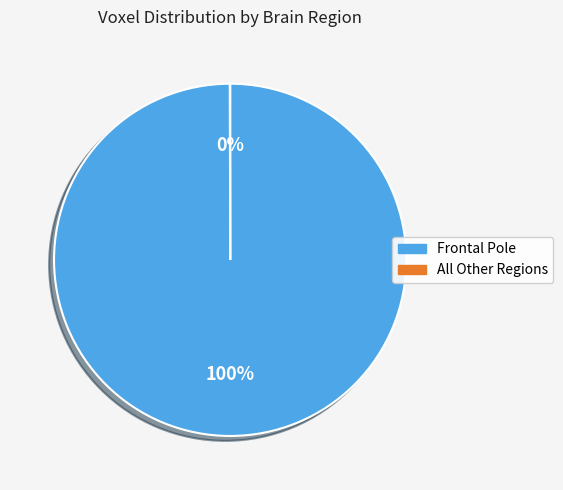

What is the majority slice?

Frontal Pole